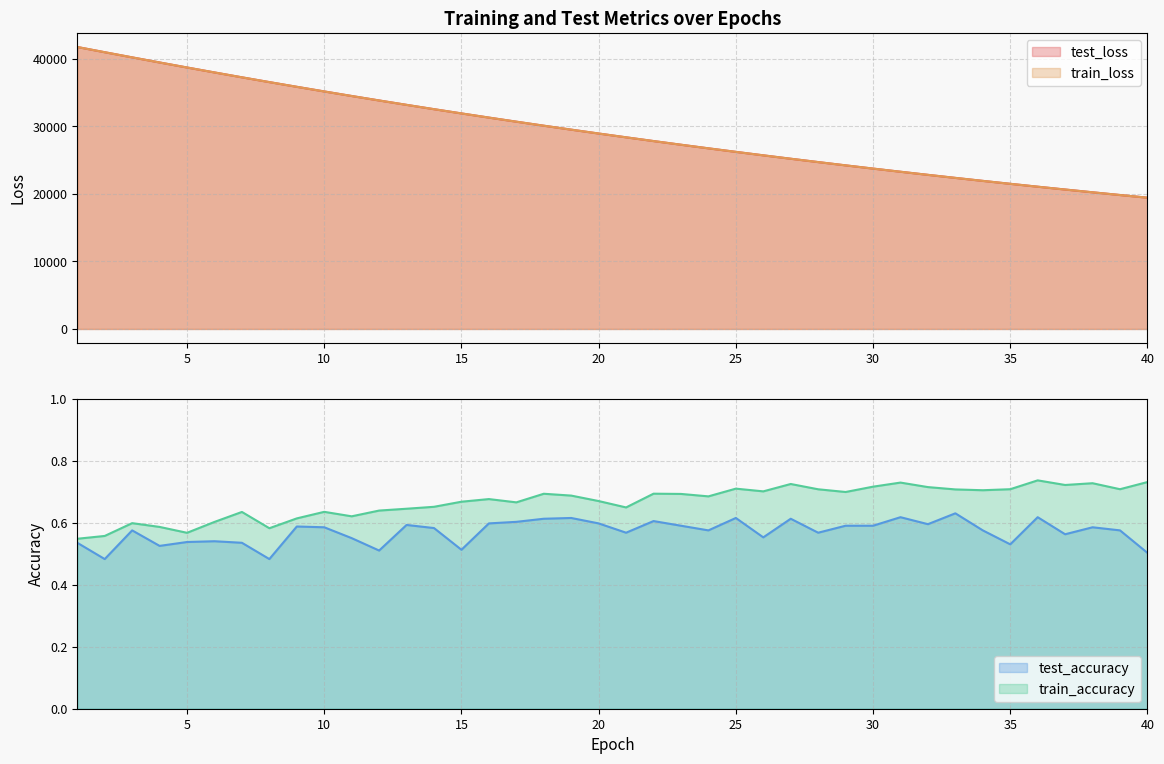

Which series has the largest total across all categories?

test_loss